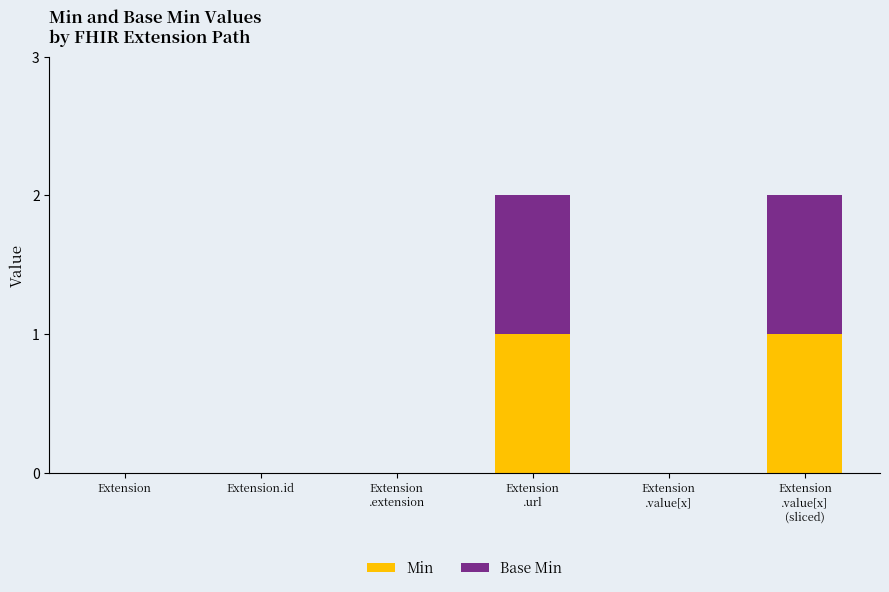

Are the bars horizontal?

No